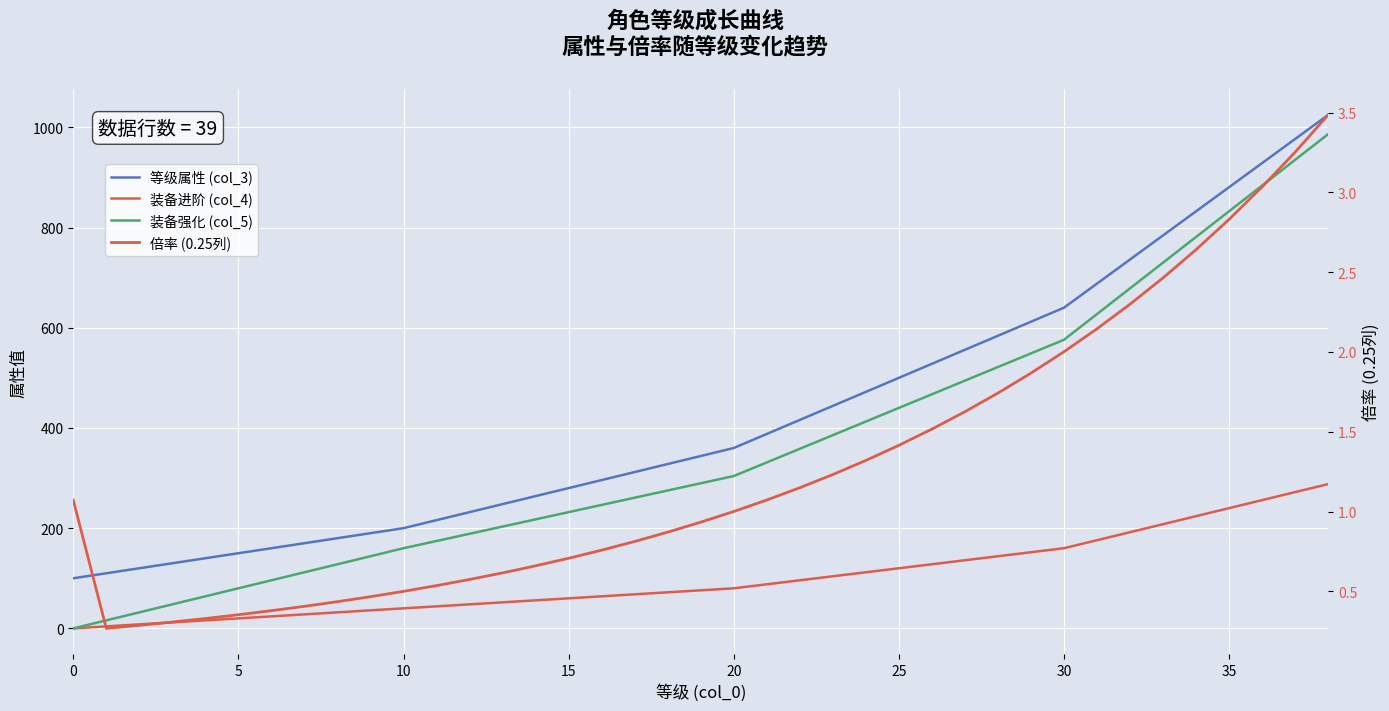

How many values in 装备强化 (col_5) are above zero?

38